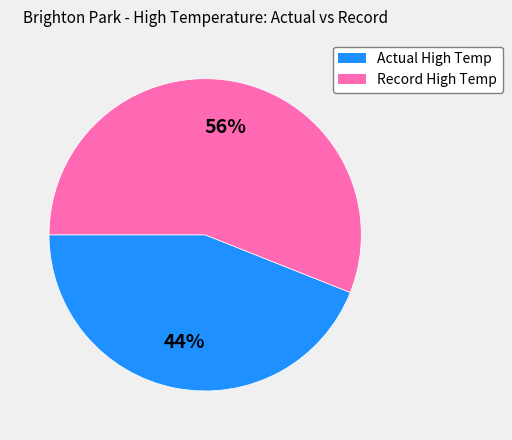

To the nearest percent, what is the difference between the largest and smallest slice percentages?

12%